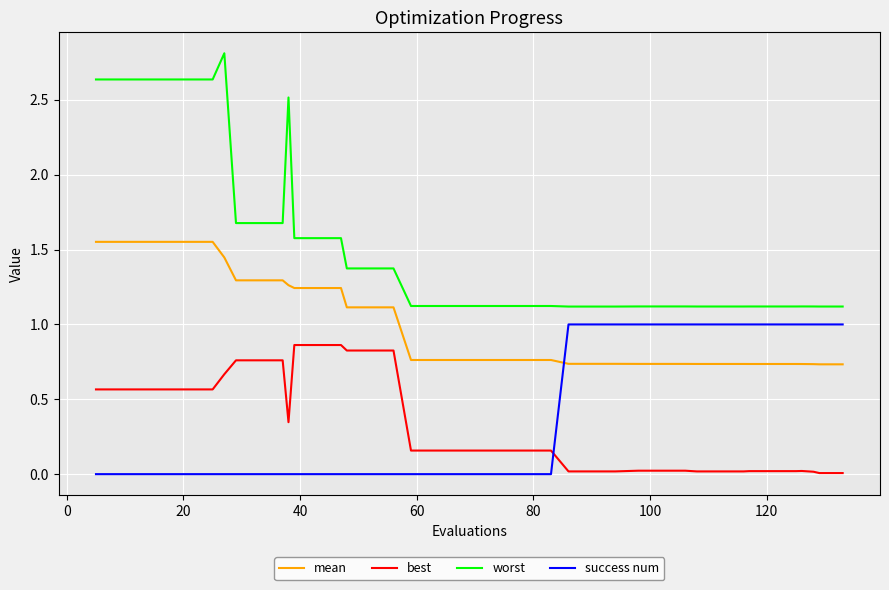

What is the difference between the maximum and minimum values in the worst series?

1.7